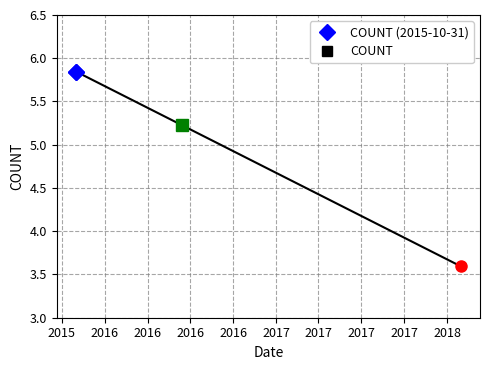

Rank the categories by value from lowest to highest.

2018-01-30, 2016-06-14, 2015-10-31, 2015-10-31